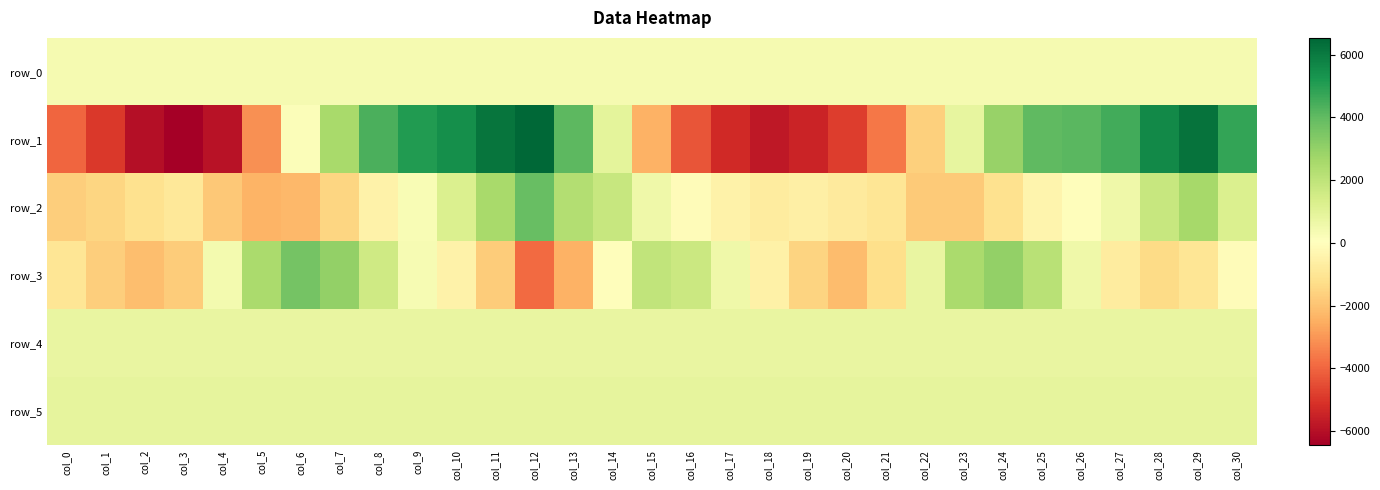

At how many categories does at least one series exceed 6397?

1